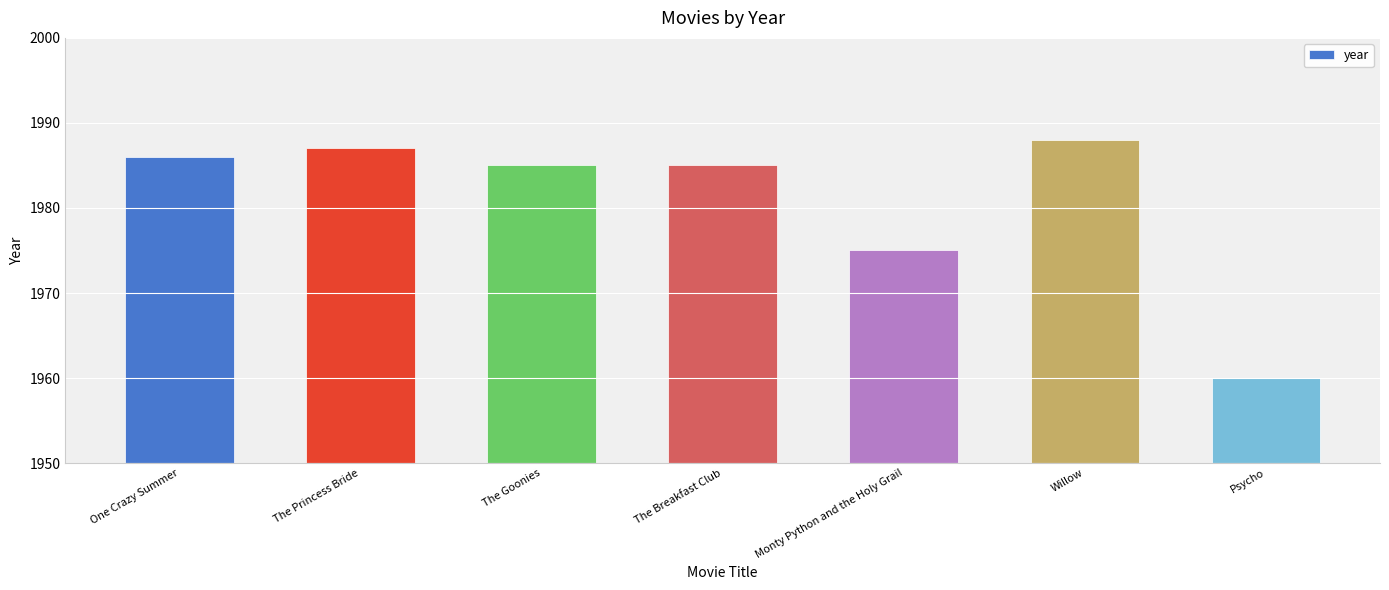

Are the bars horizontal?

No